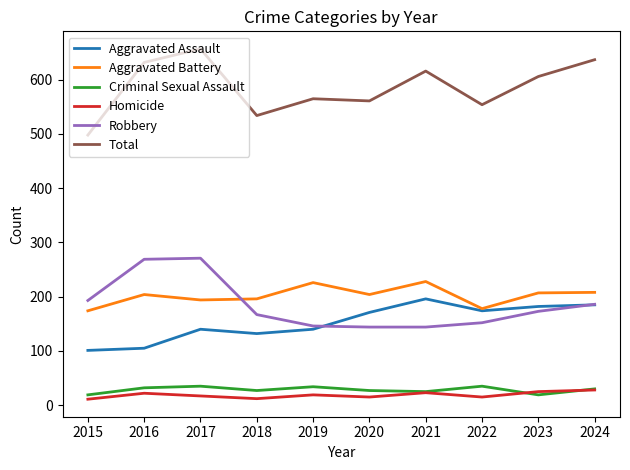

Which series changed the most between 2016 and 2019?

Robbery